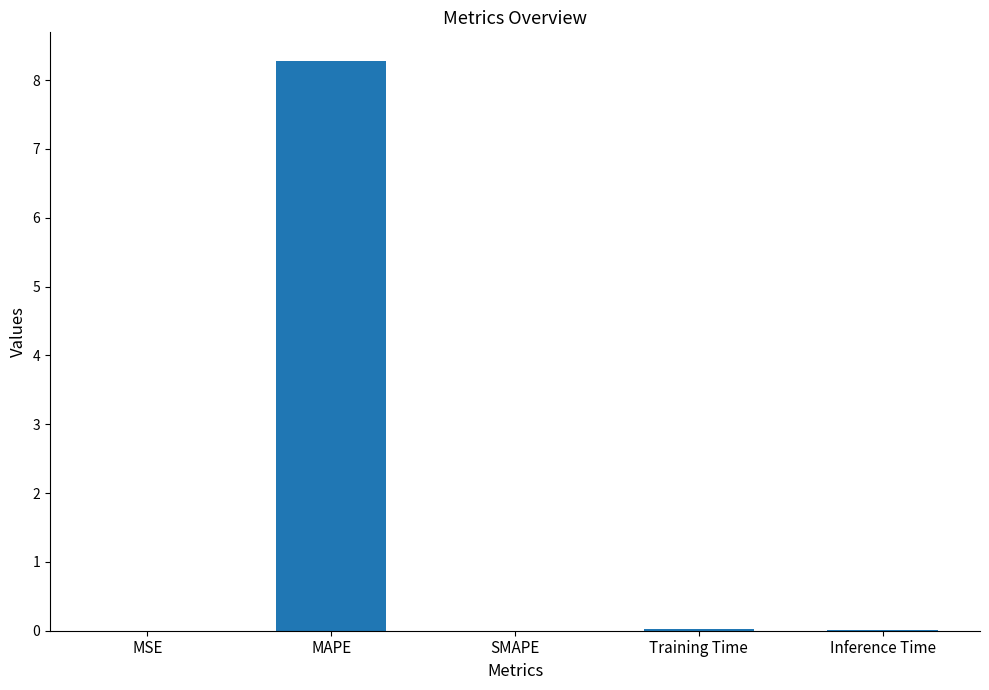

What is the sum of all values?

8.3